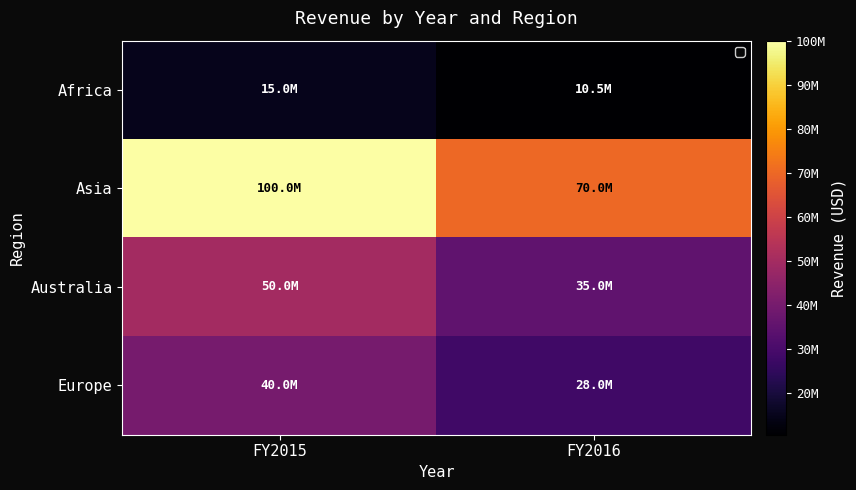

What is the maximum value shown in the chart?

100000000